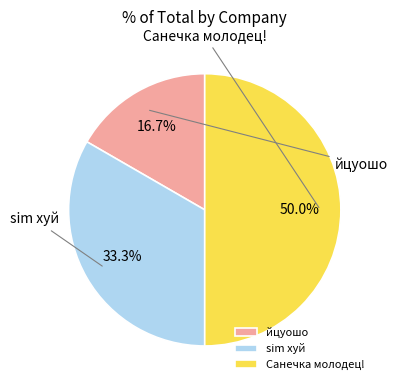

What is the ratio of the value at sim хуй to the value at Санечка молодец!?

0.7